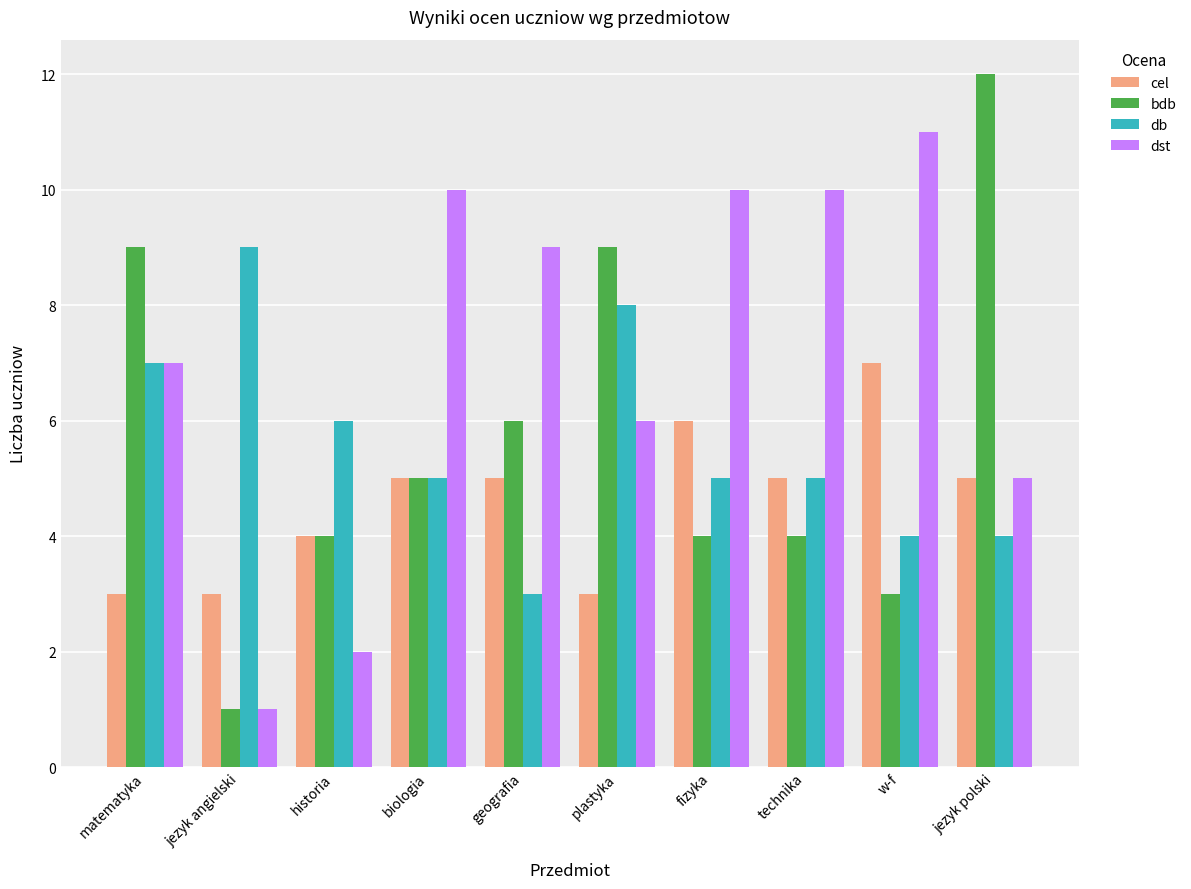

List the series in order of their peak value, highest first.

bdb, dst, db, cel